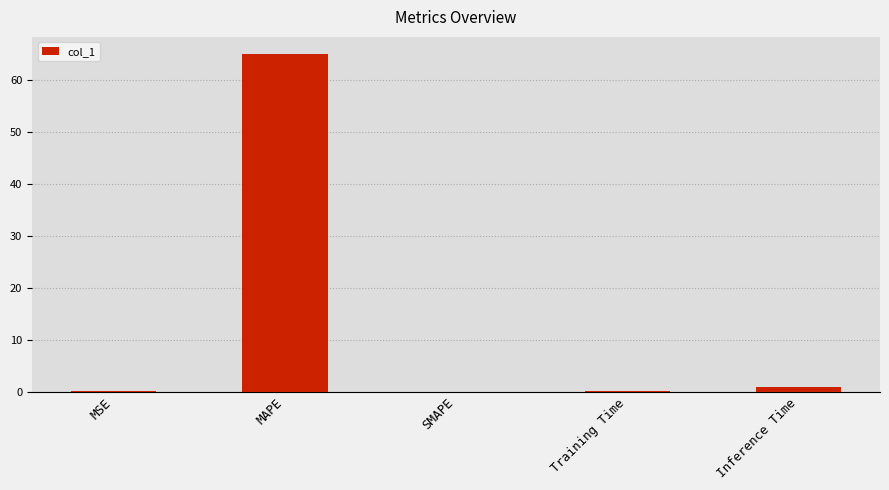

Between MSE and Inference Time, which is larger?

Inference Time